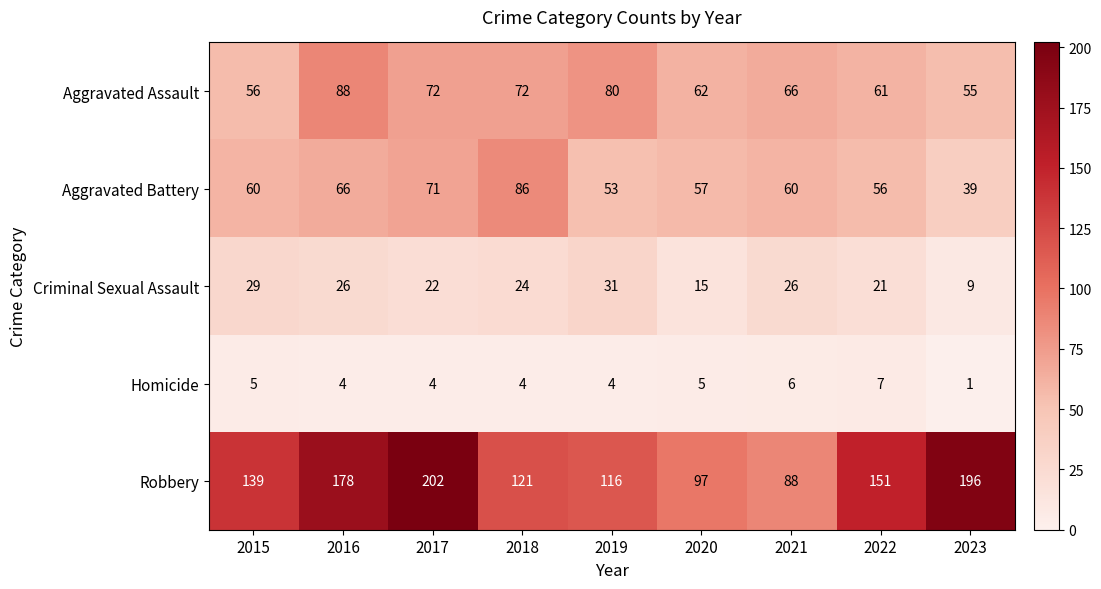

What is the total value across all series at 2018?

307